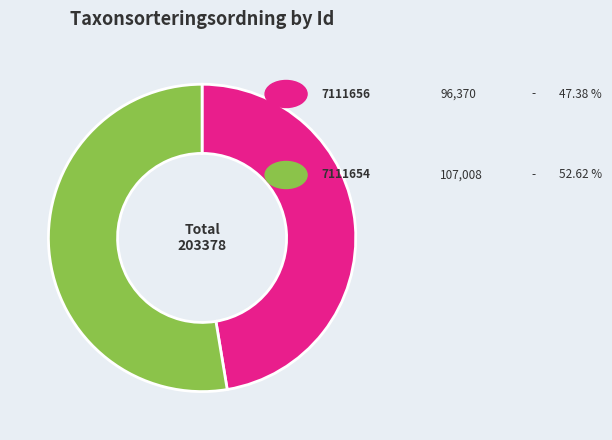

How many slices are in this pie chart?

2